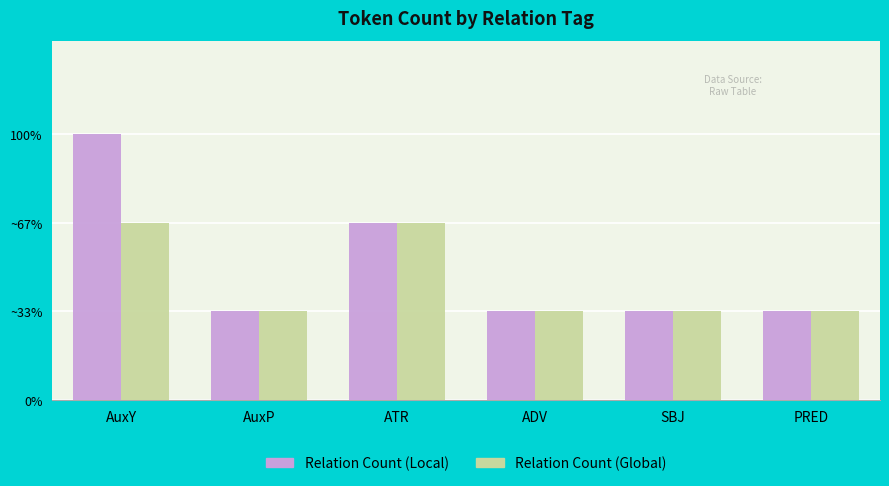

Rank the series at ATR from lowest to highest value.

Relation Count (Local), Relation Count (Global)